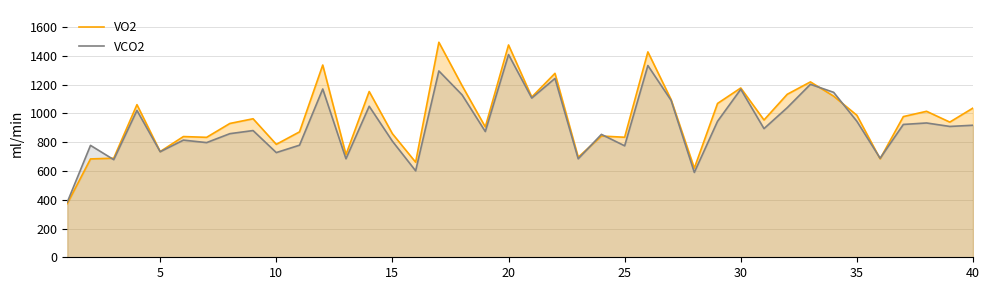

What is the value of the VCO2 point at the 29th from the left?

945.5